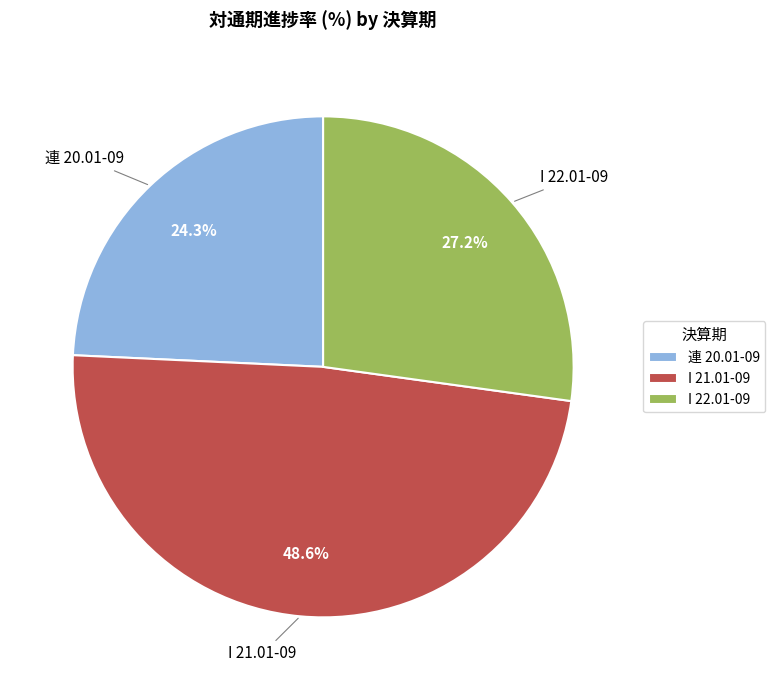

What is the largest slice in the pie chart?

I 21.01-09